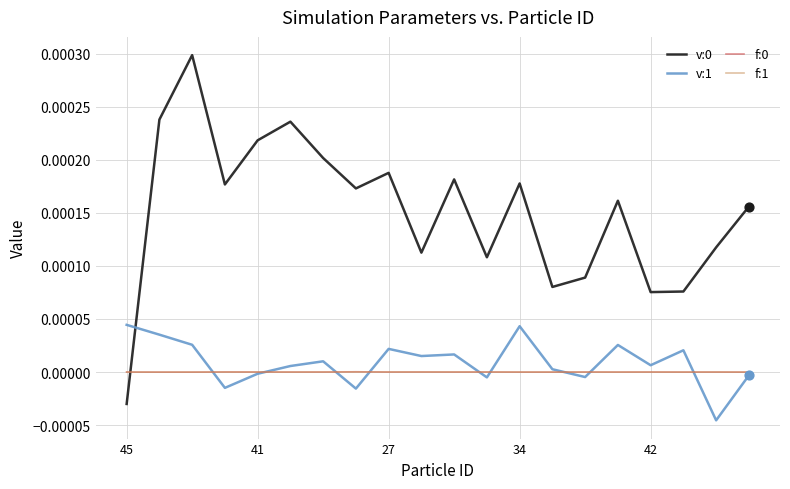

True or false: v:1 has a value of -0.0 at 41.

True